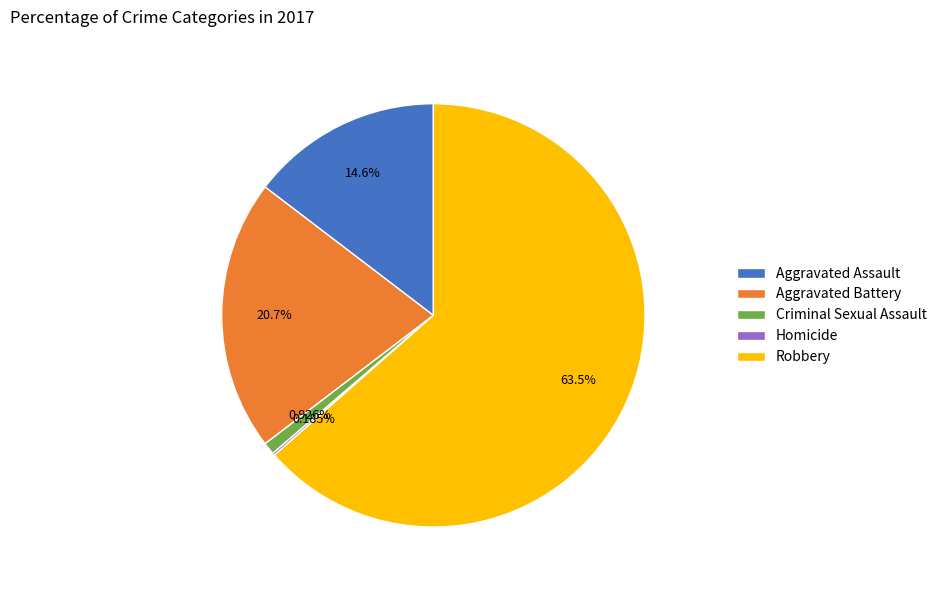

Which category has the biggest portion of the pie?

Robbery